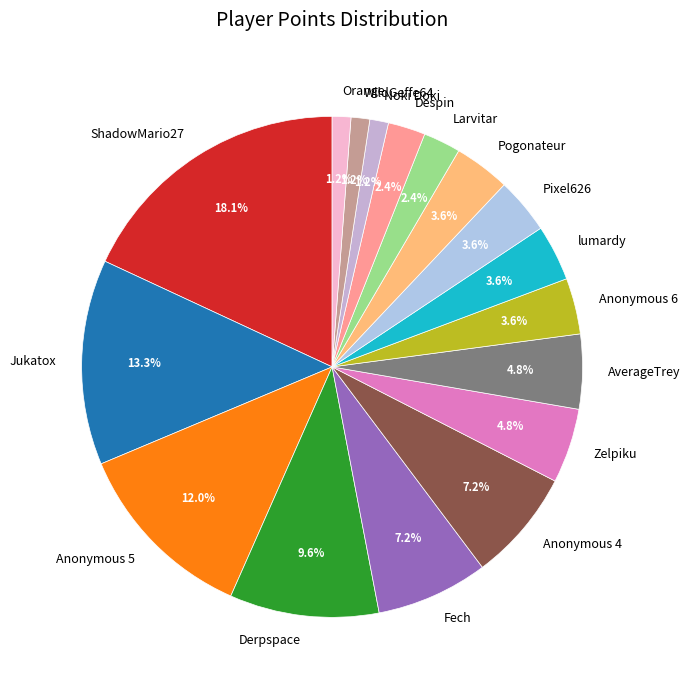

What is the largest slice in the pie chart?

ShadowMario27